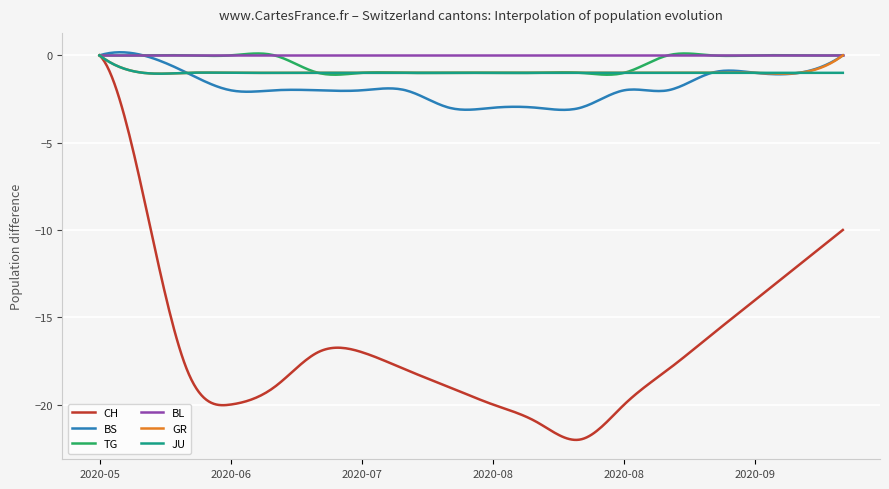

Which series has the largest range (max minus min)?

CH